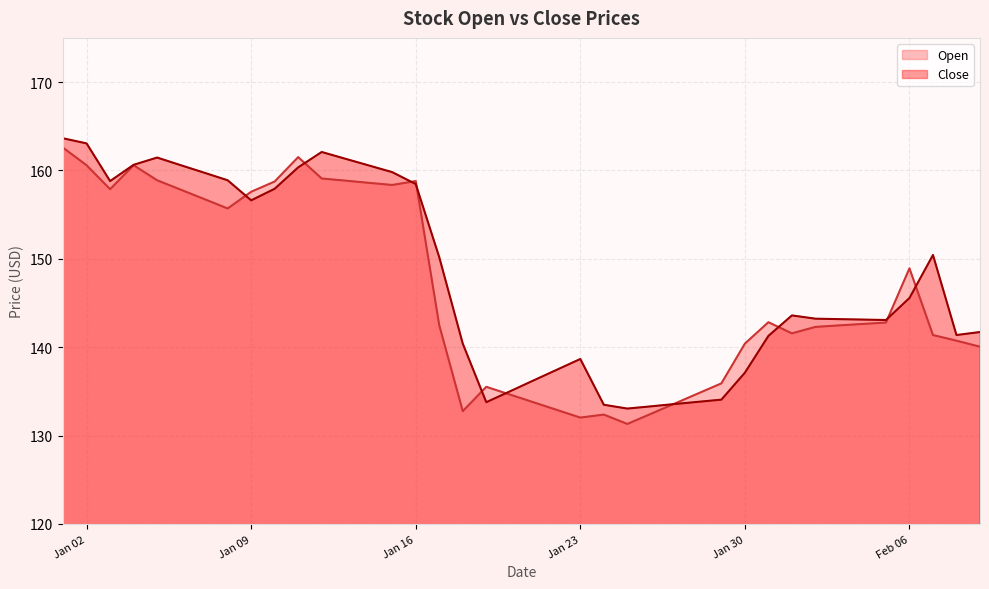

The Close series shows 156.6 at Jan 09. True or false?

True